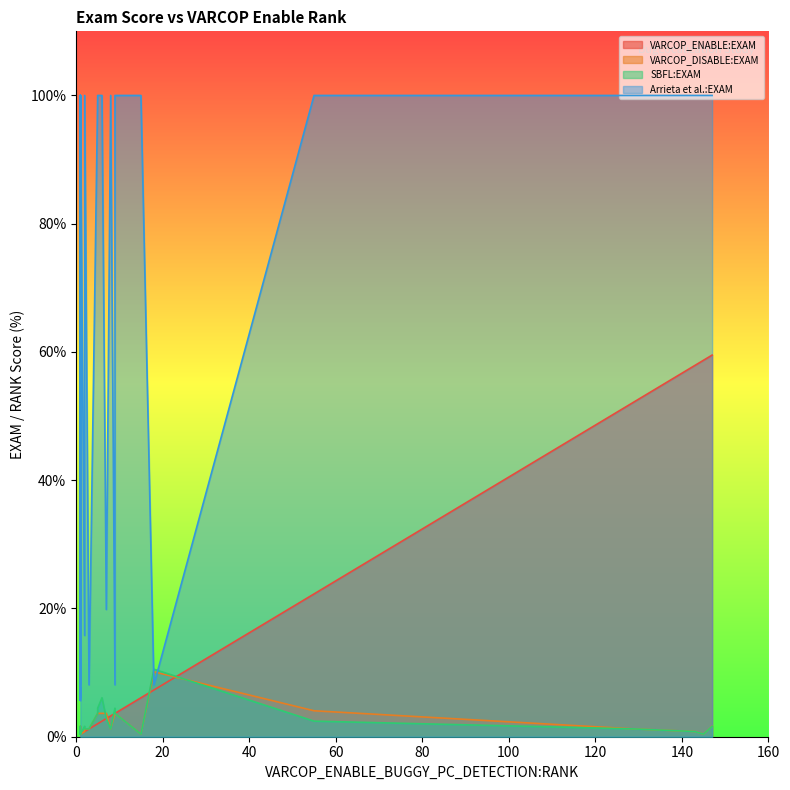

At how many categories does at least one series exceed 98?

17